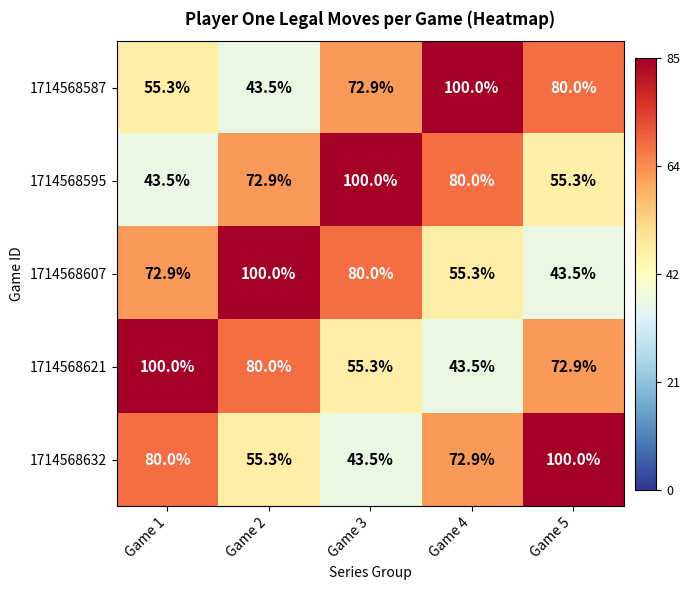

Is it true that 1714568632 equals 43.5 at Game 3?

True